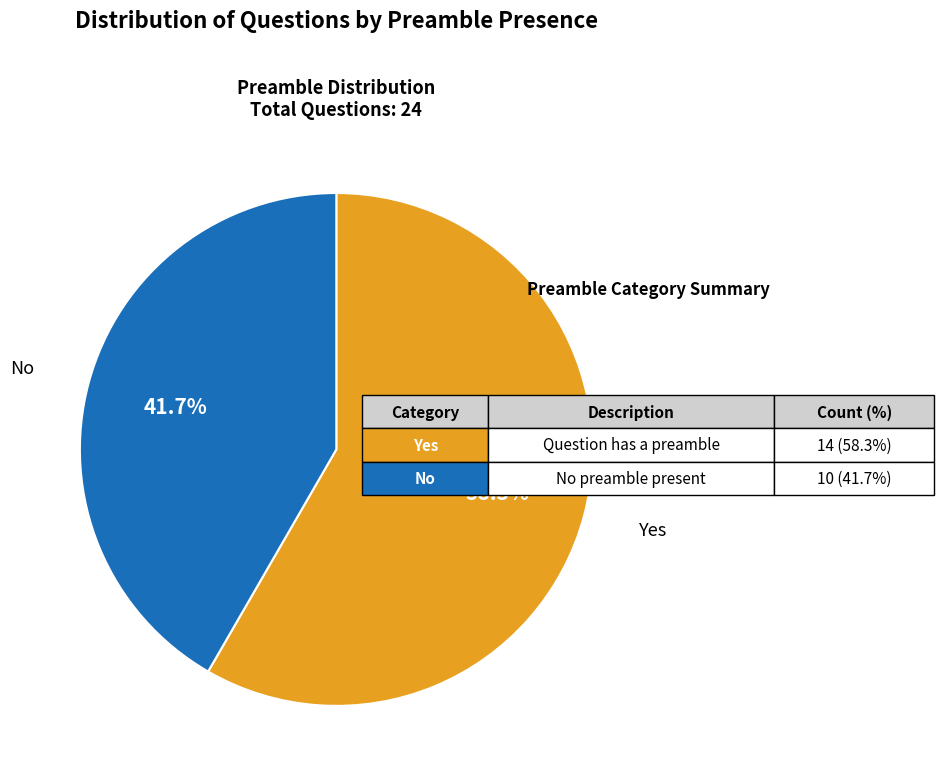

How much of the chart is everything except Yes?

41.7%